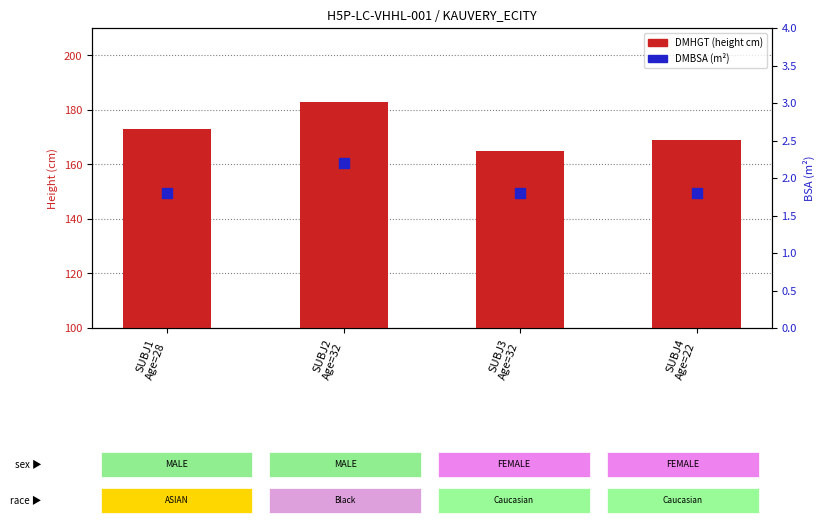

At which category is the sum across all series the highest?

SUBJ2
Age=32